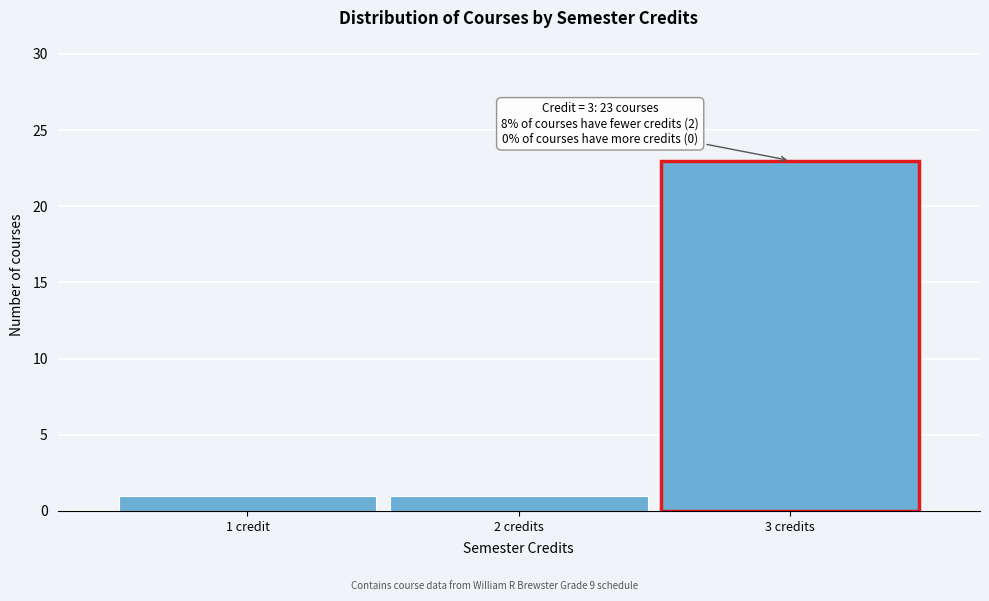

Reading left to right, extract all data points from this chart.

1	1	23